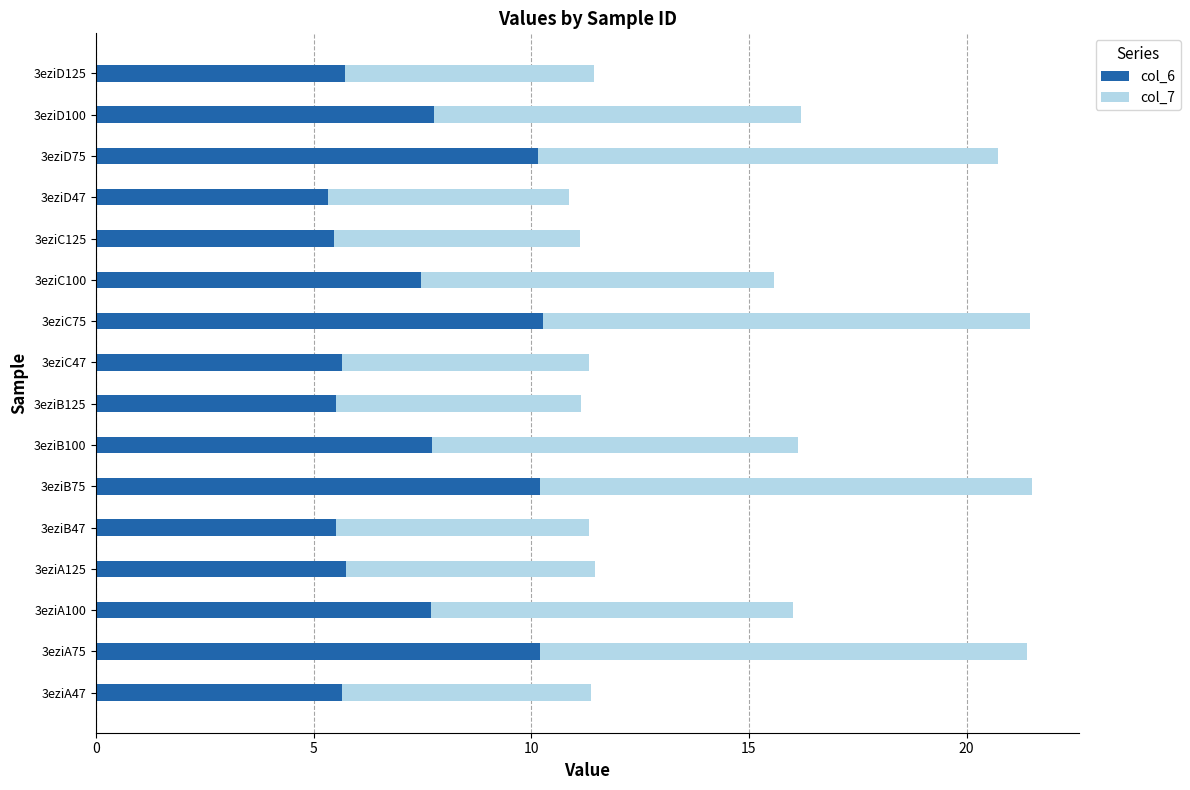

The col_6 series shows 5.5 at 3eziB47. True or false?

True